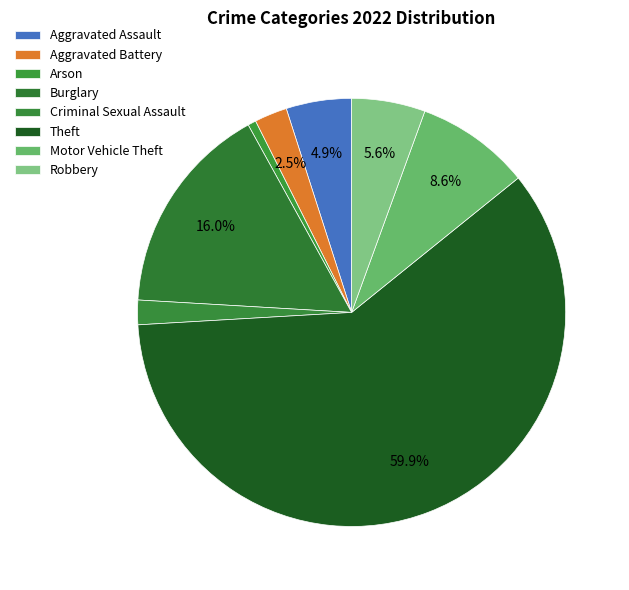

How many segments does this pie chart have?

8